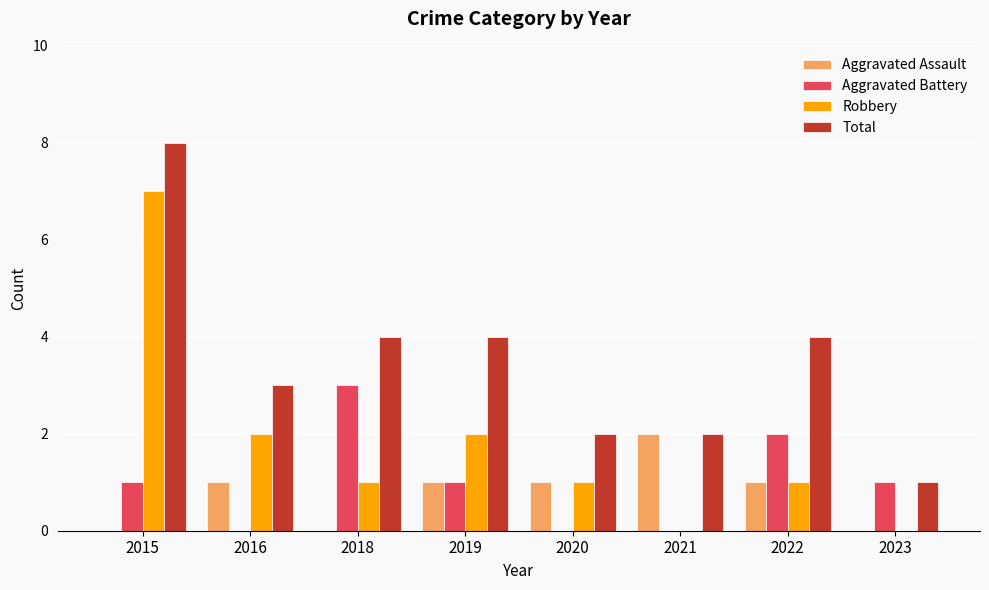

Are the bars horizontal?

No